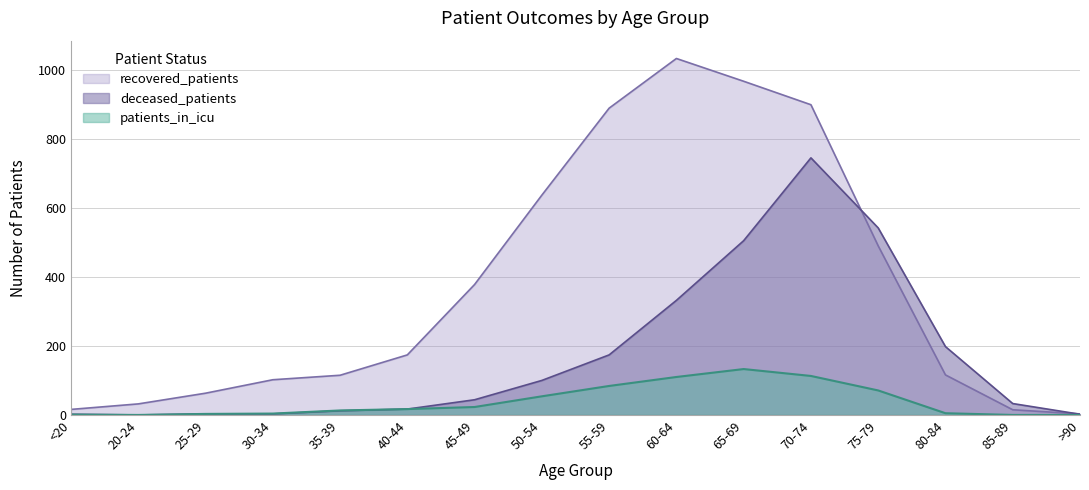

True or false: recovered_patients and deceased_patients cross at least once.

True